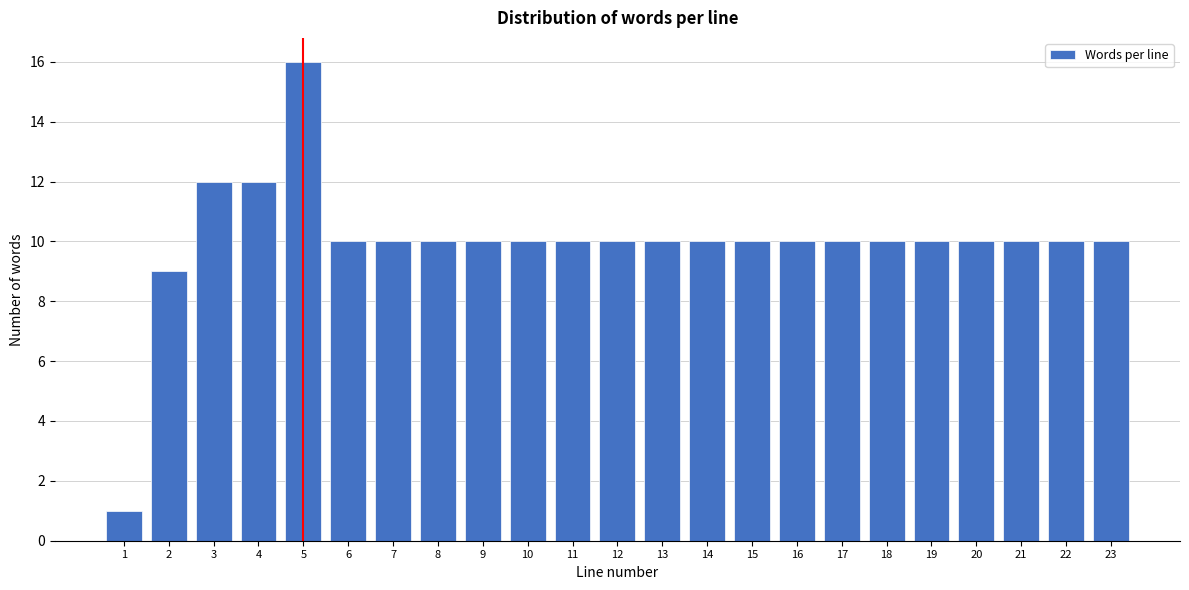

Reading left to right, extract all data points from this chart.

1=1	2=9	3=12	4=12	5=16	6=10	7=10	8=10	9=10	10=10	11=10	12=10	13=10	14=10	15=10	16=10	17=10	18=10	19=10	20=10	21=10	22=10	23=10